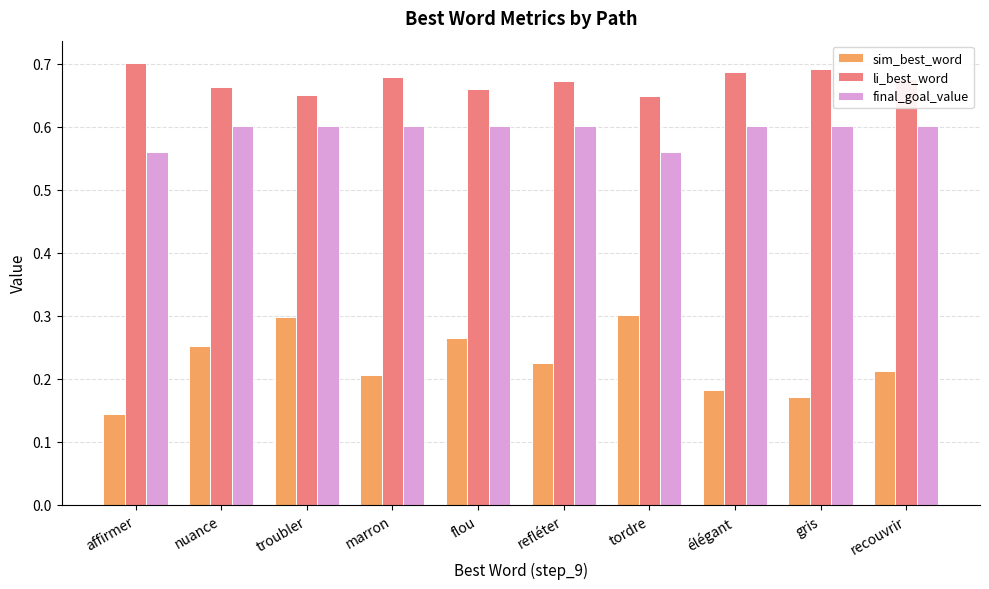

At tordre, list the series in order from smallest to largest.

sim_best_word, final_goal_value, li_best_word